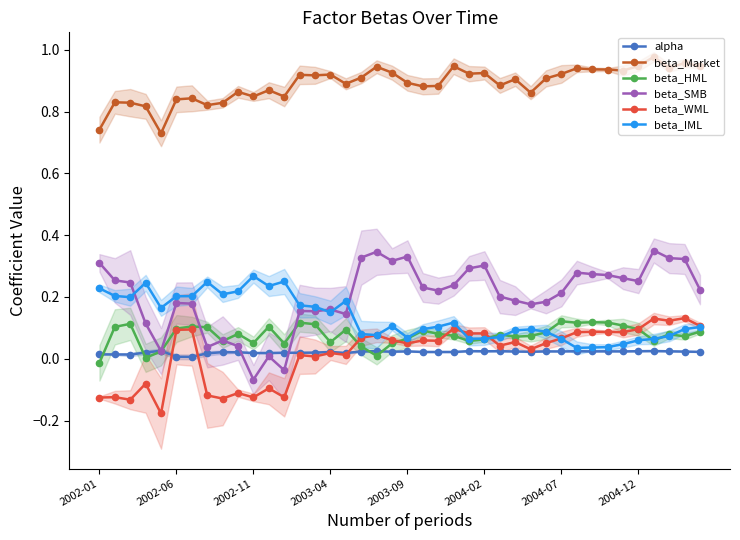

Which series has the largest range (max minus min)?

beta_SMB